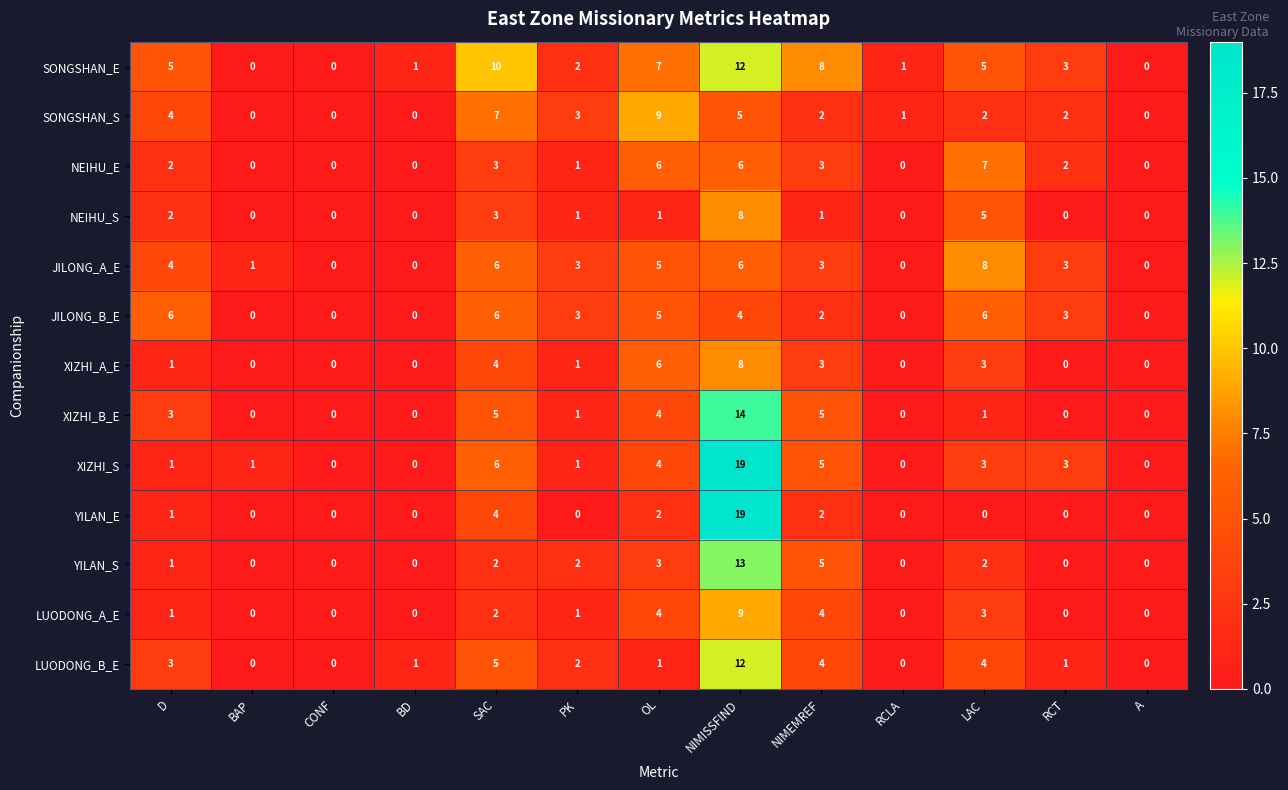

What is the difference between the highest and lowest values at NIMEMREF?

7